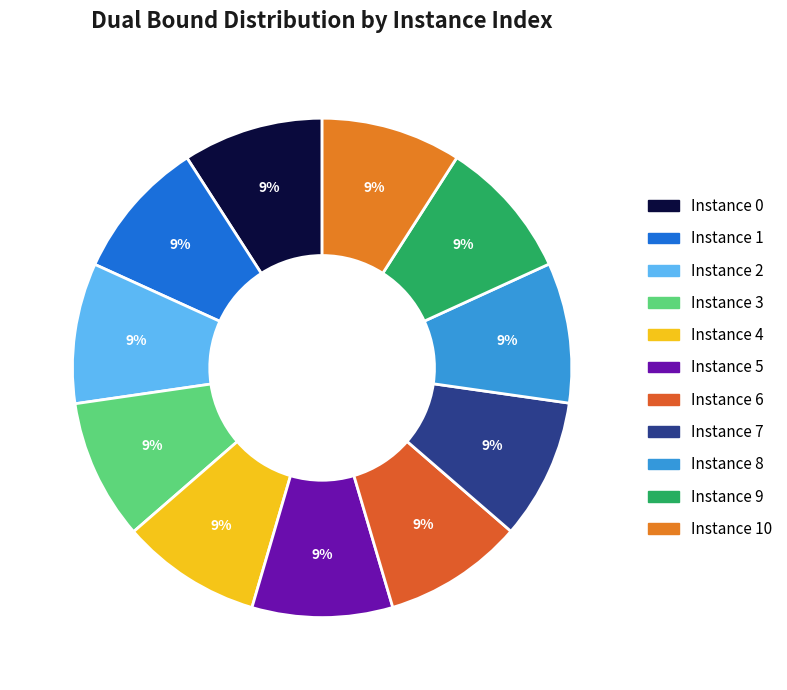

How many segments does this pie chart have?

11